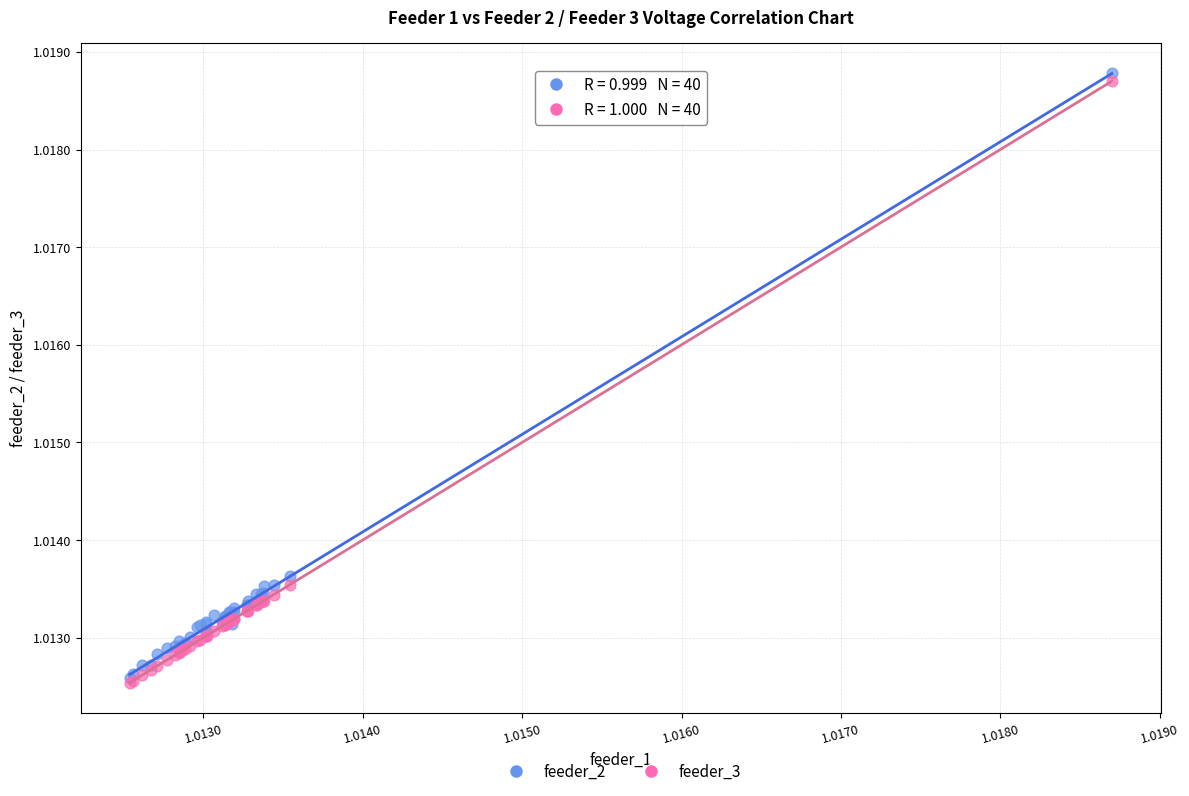

What are all the series names shown in the legend?

feeder_2, feeder_3